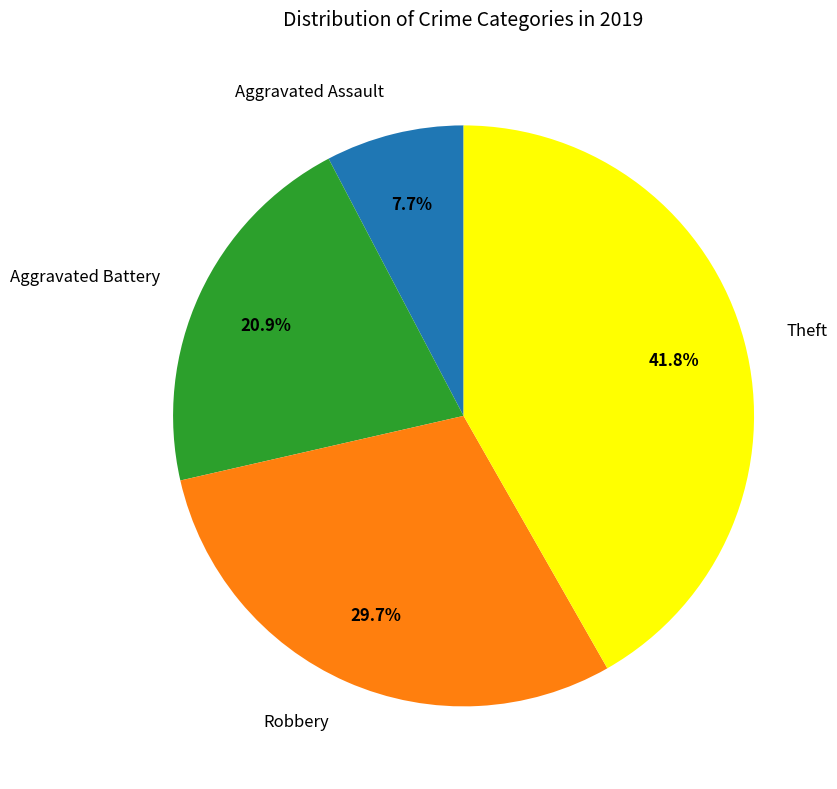

What percentage do Theft and Aggravated Battery together represent?

62.6%